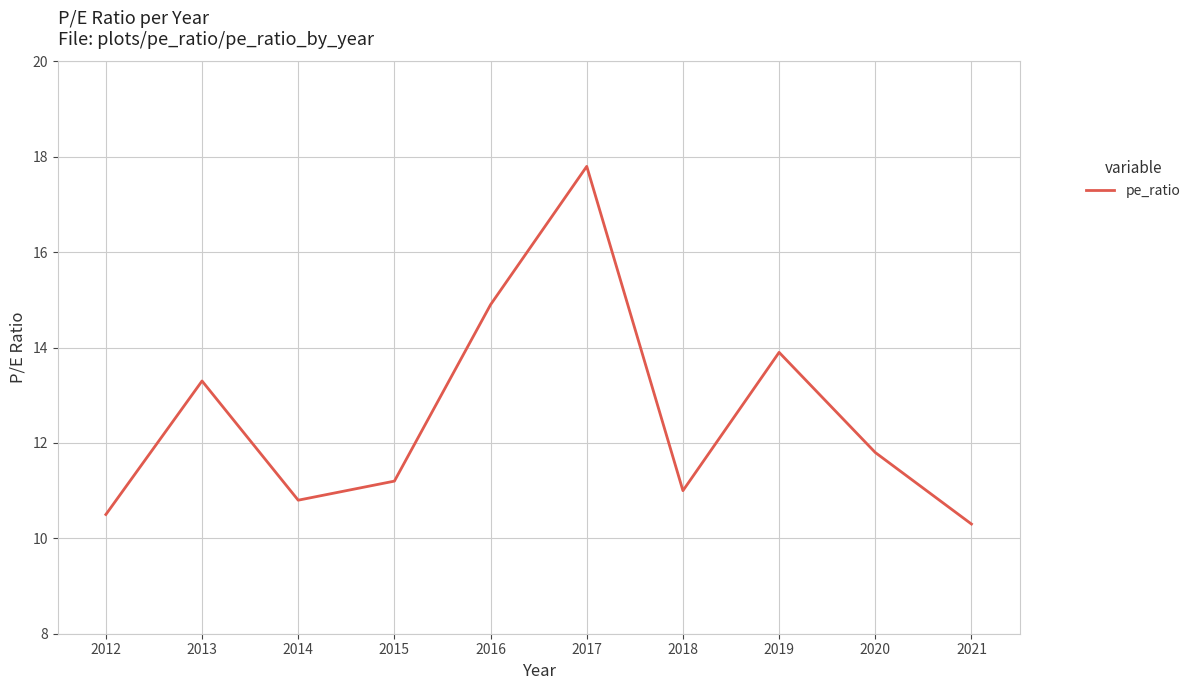

Reading left to right, extract all data points from this chart.

10.5	13.3	10.8	11.2	14.9	17.8	11.0	13.9	11.8	10.3